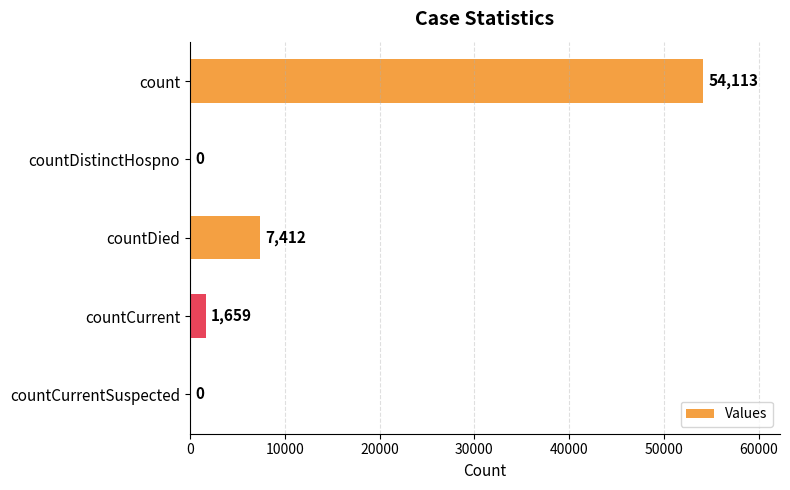

What is the ratio of the value at count to the value at countDied?

7.3